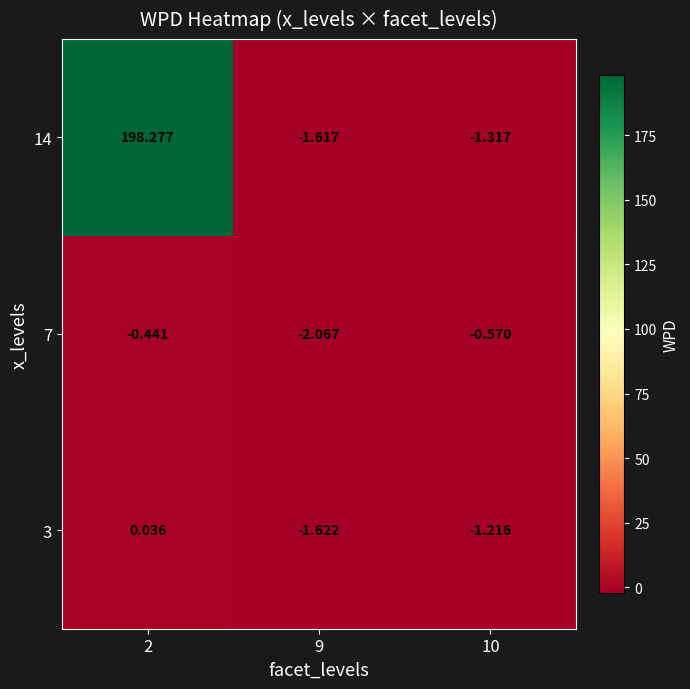

Is the value of 3 at 10 greater than the value of 14 at 9?

Yes